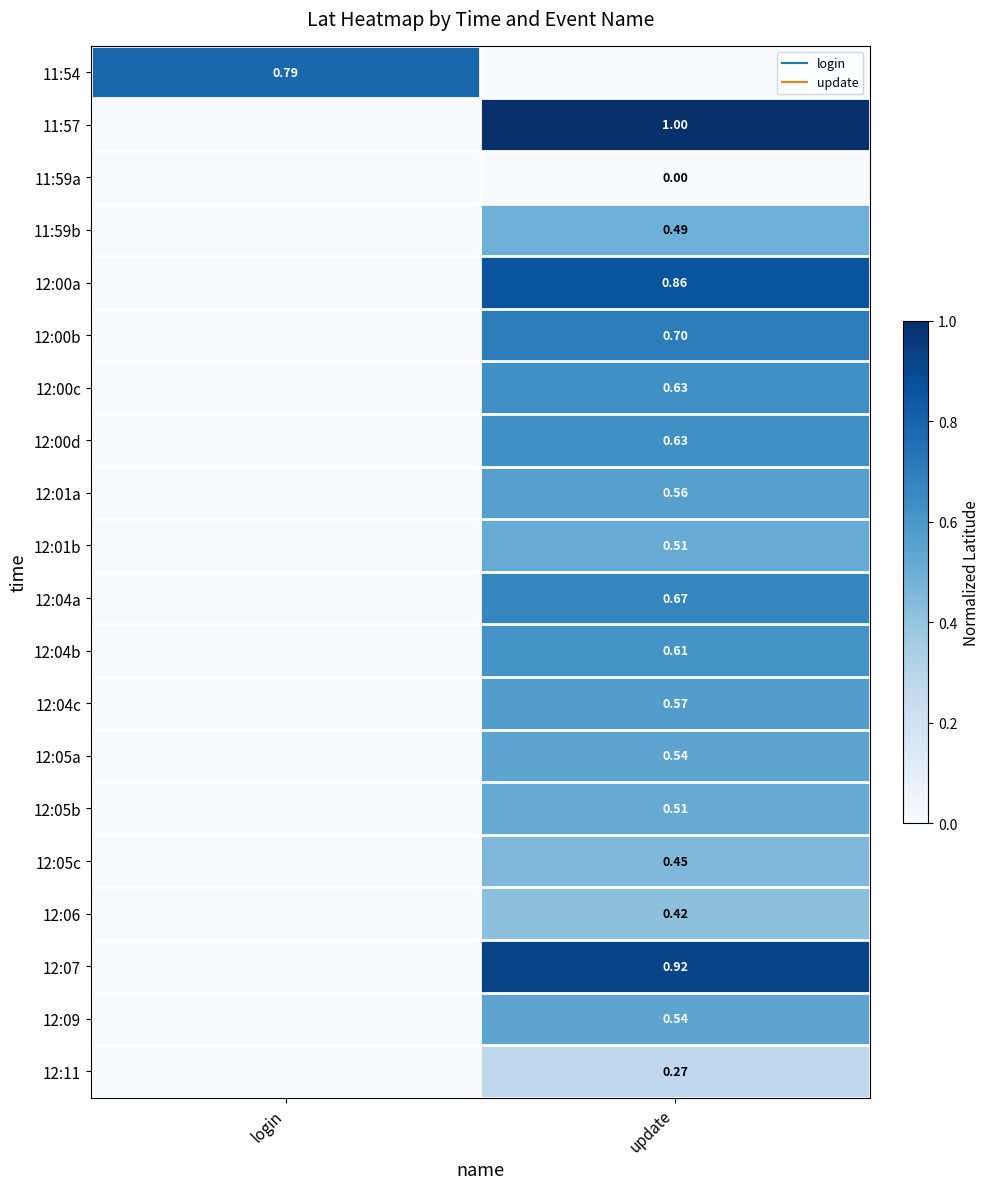

List the series in order of their peak value, lowest first.

11:59a, 12:11, 12:06, 12:05c, 11:59b, 12:01b, 12:05b, 12:05a, 12:09, 12:01a, 12:04c, 12:04b, 12:00c, 12:00d, 12:04a, 12:00b, 11:54, 12:00a, 12:07, 11:57